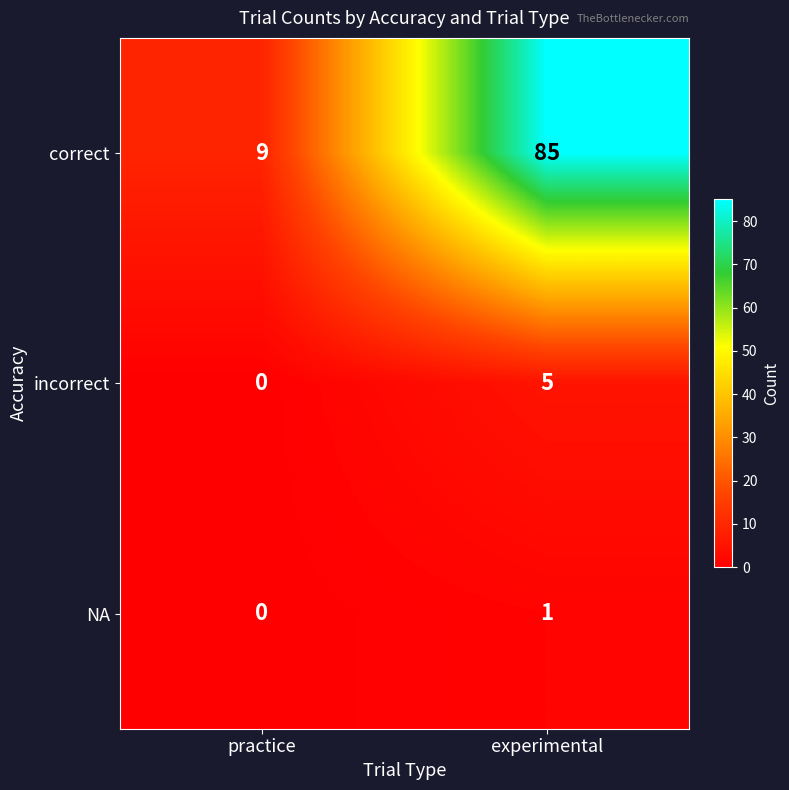

Reading left to right, extract all data points from this chart.

correct: 9	85
incorrect: 0	5
NA: 0	1